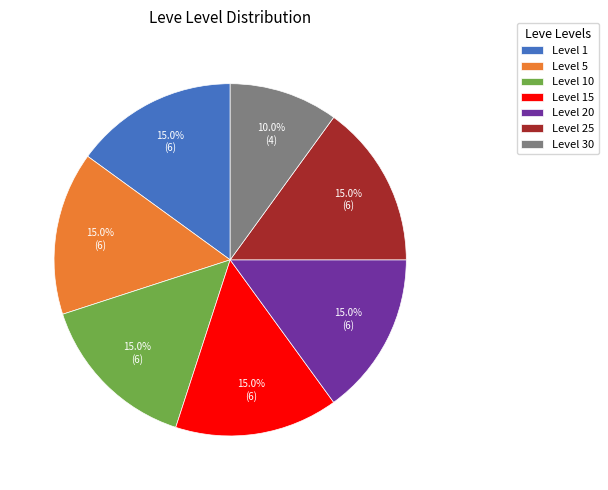

Combined, what portion of the pie is Level 10 and Level 25?

30.0%